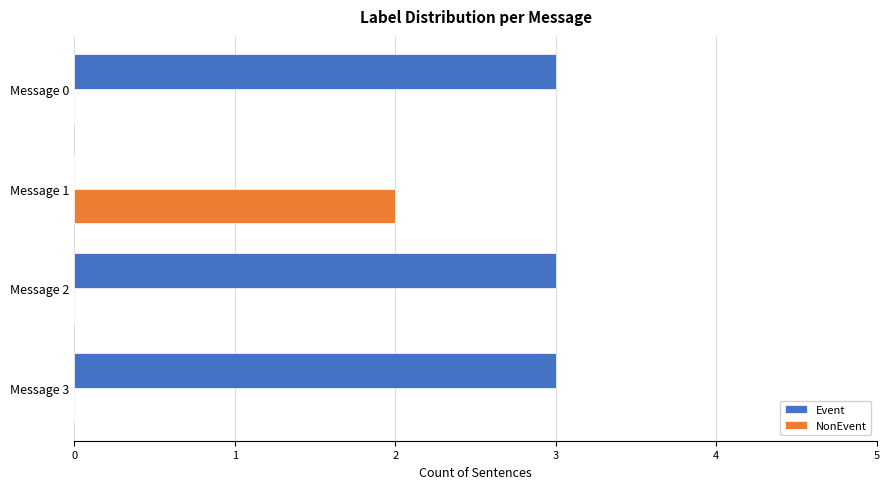

What are all the series names shown in the legend?

Event, NonEvent